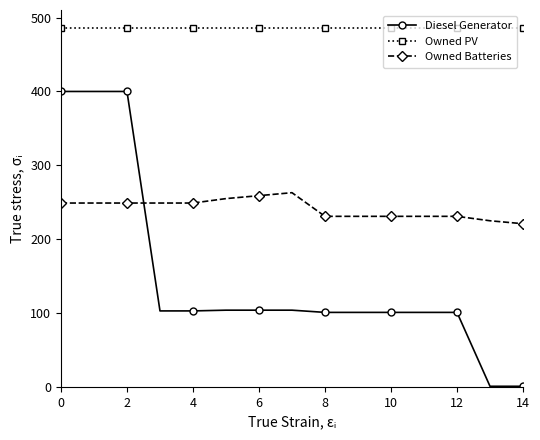

Which series has the largest total across all categories?

Owned PV